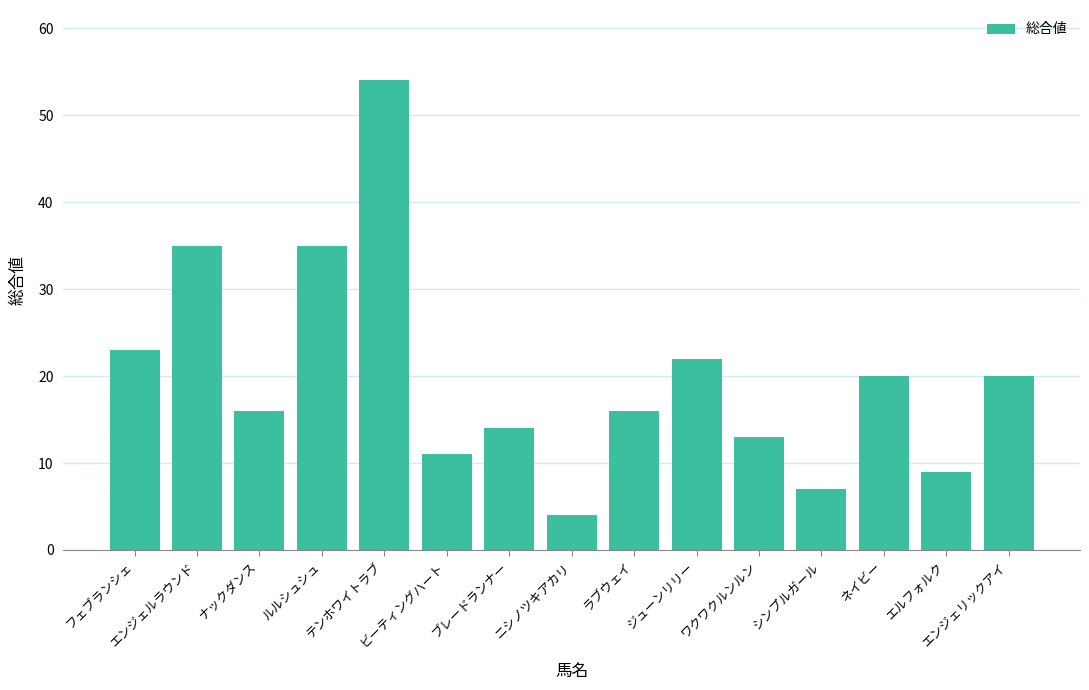

Does the chart contain stacked bars?

No